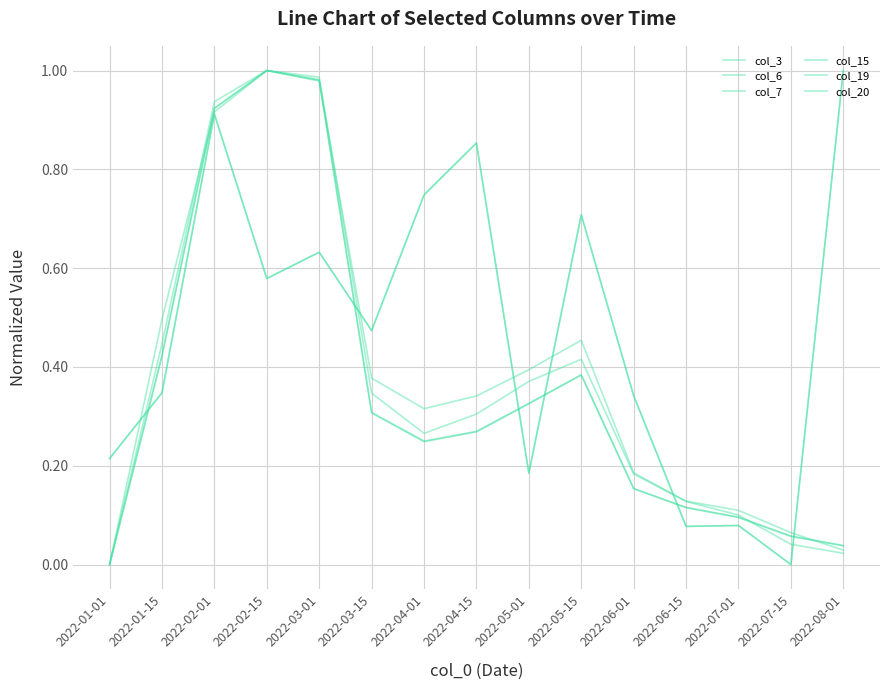

The value of col_6 at 2022-04-01 is 0.3. True or false?

True